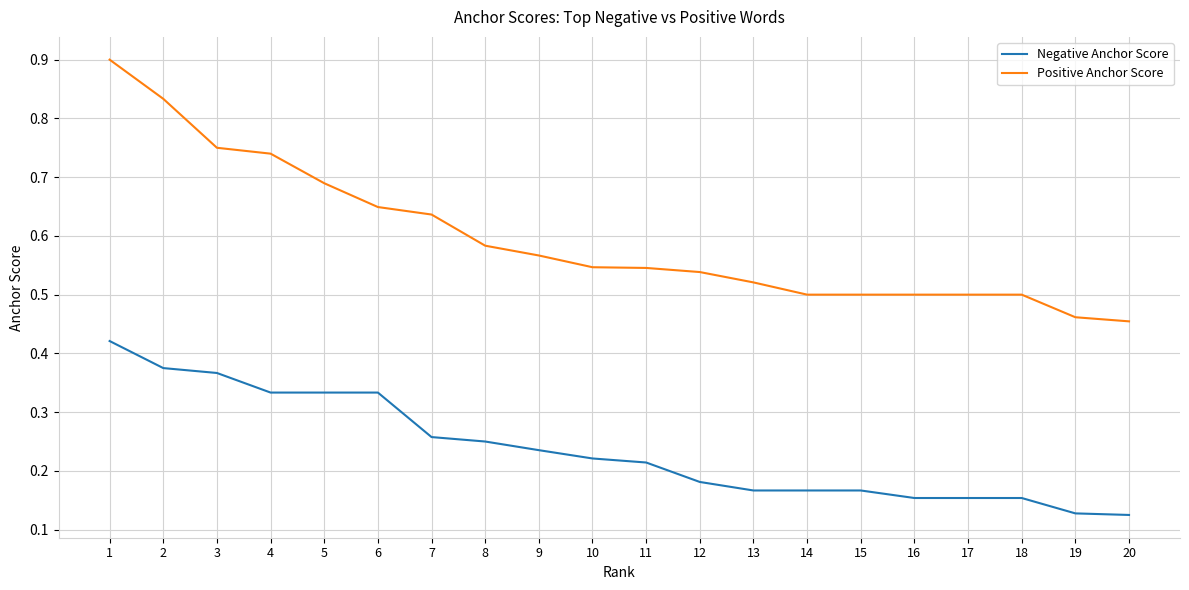

How many categories are shown in the chart?

20